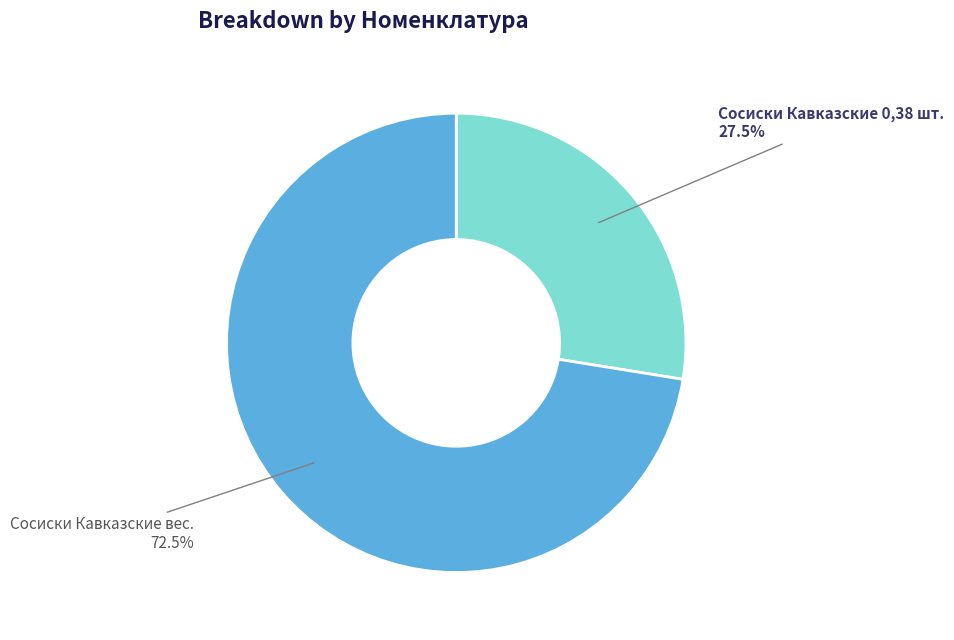

Count the number of slices in the pie.

2